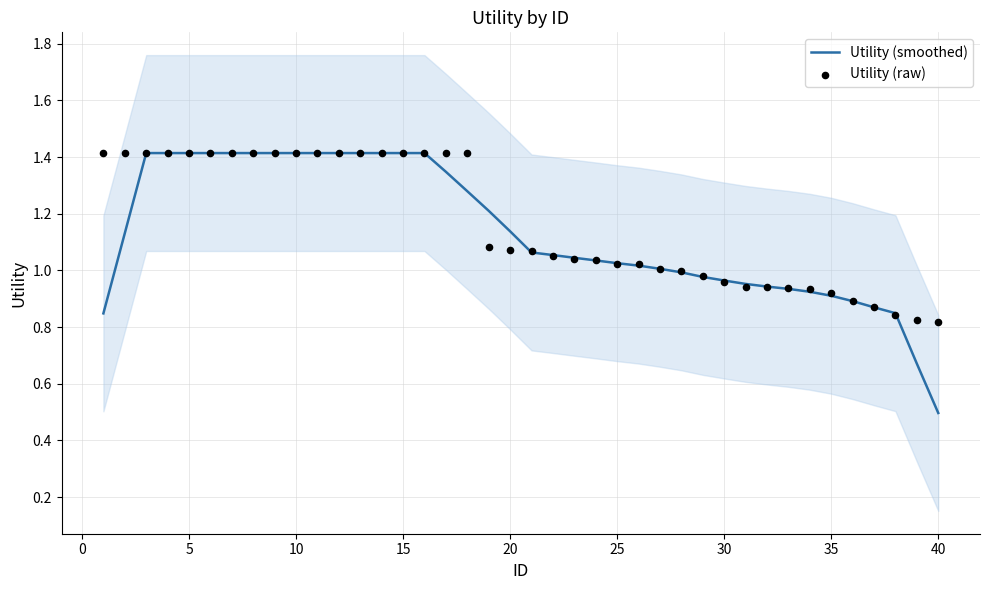

What are all the series names shown in the legend?

Utility (smoothed), Utility (raw)